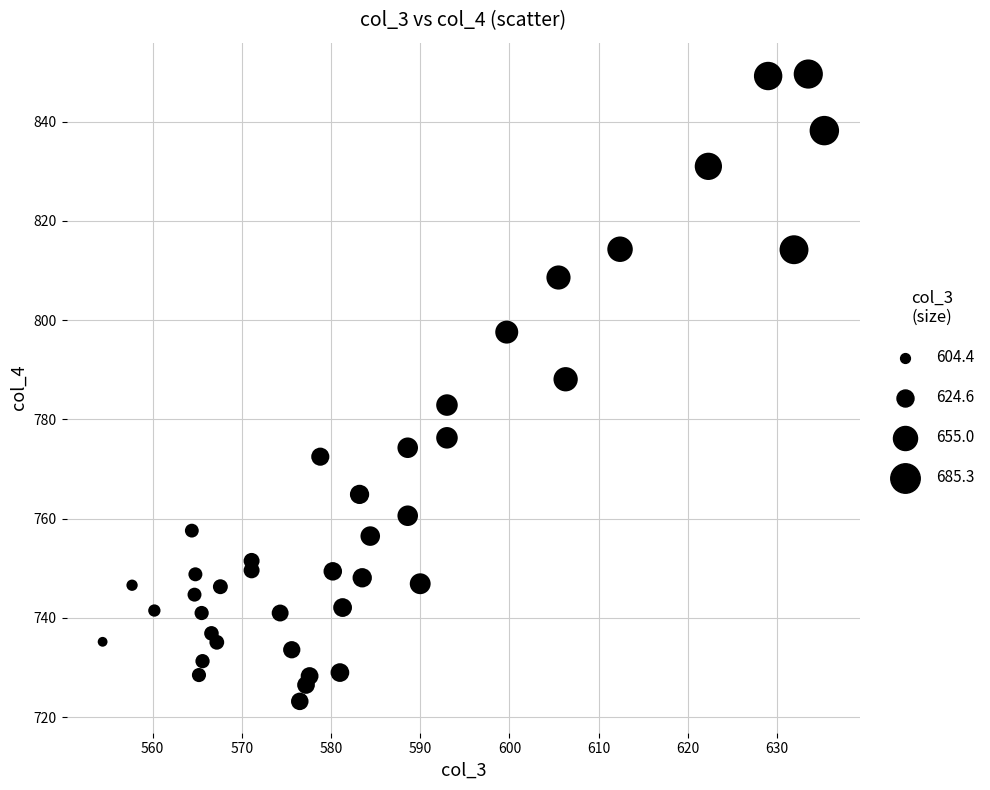

What is the range of Y values (max minus min)?

126.4